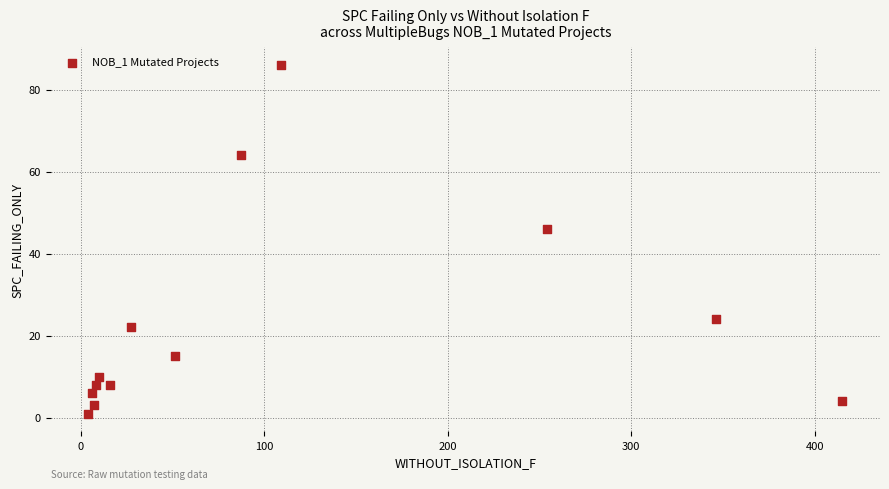

What Y value in the scatter plot is closest to 43?

46